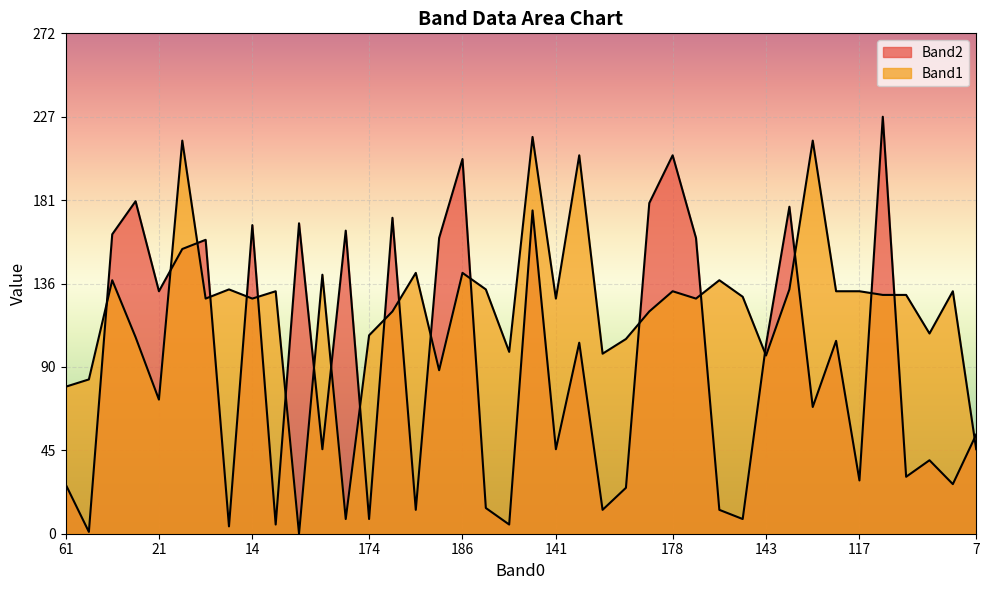

How many data points in Band2 are less than 103?

20